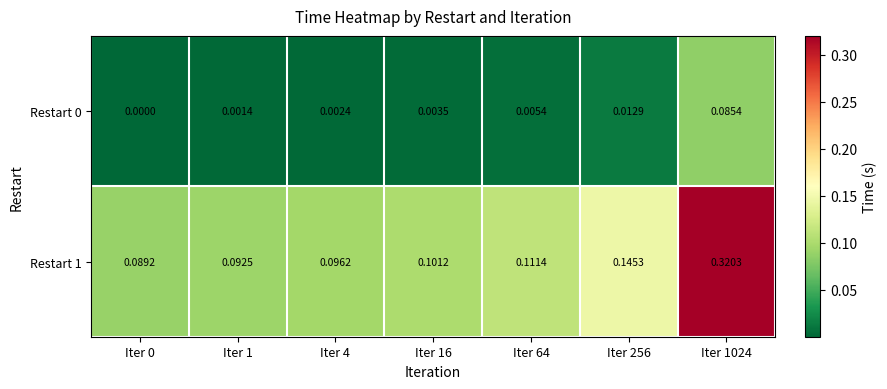

Is the value of Restart 1 at Iter 256 greater than the value of Restart 0 at Iter 16?

Yes